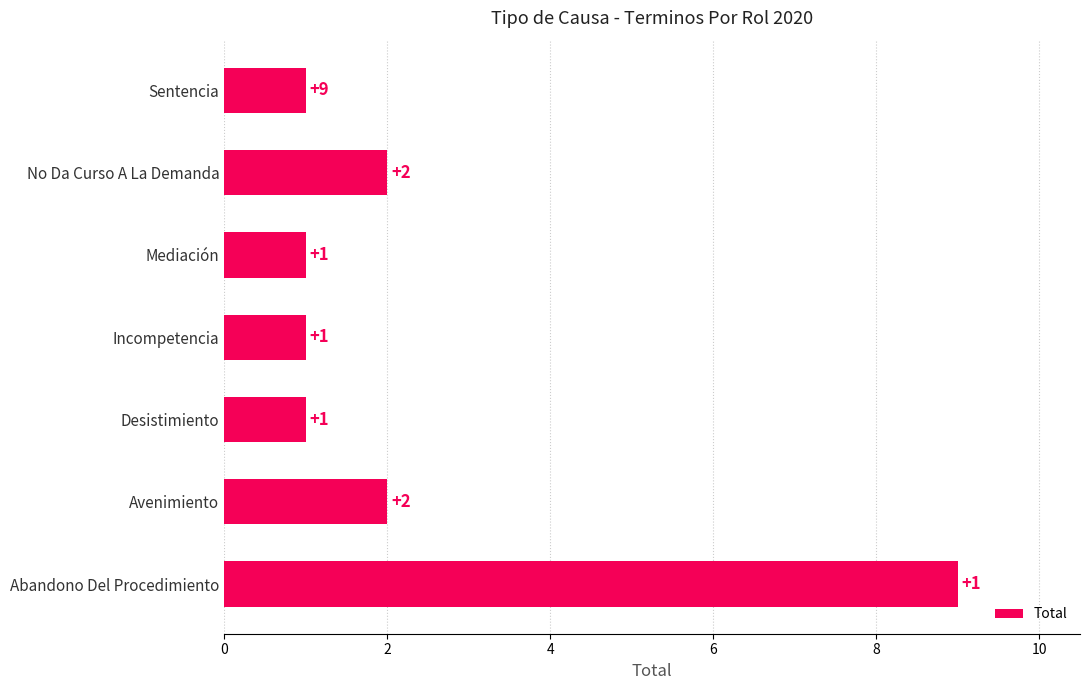

Between Abandono Del Procedimiento and Incompetencia, which is larger?

Abandono Del Procedimiento